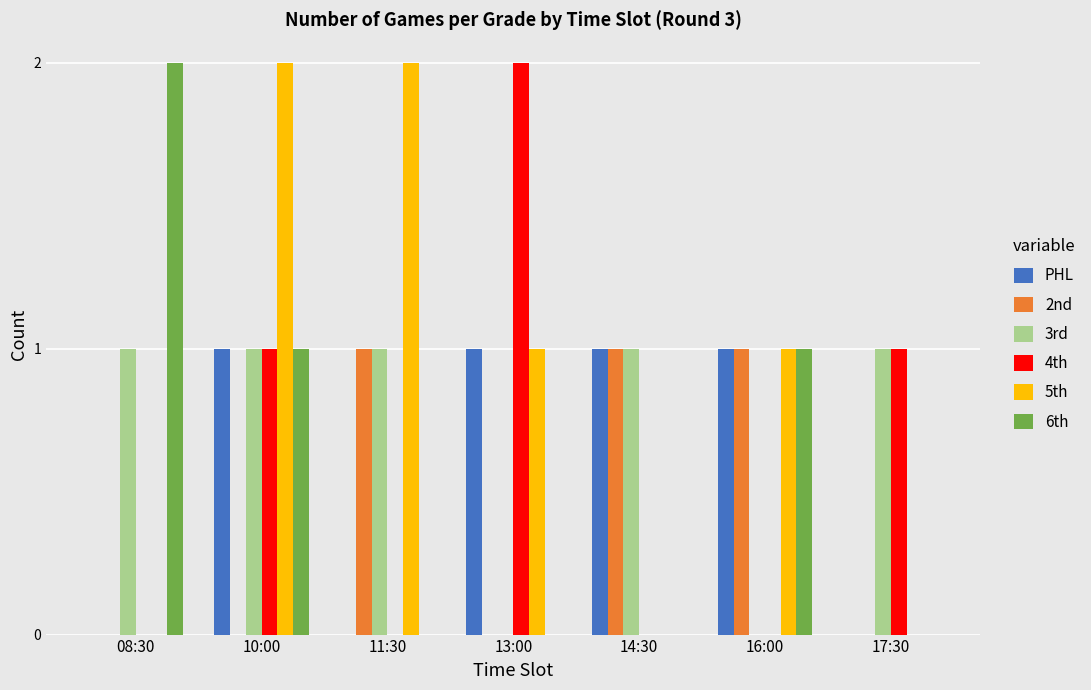

What value does the PHL series have at 10:00?

1